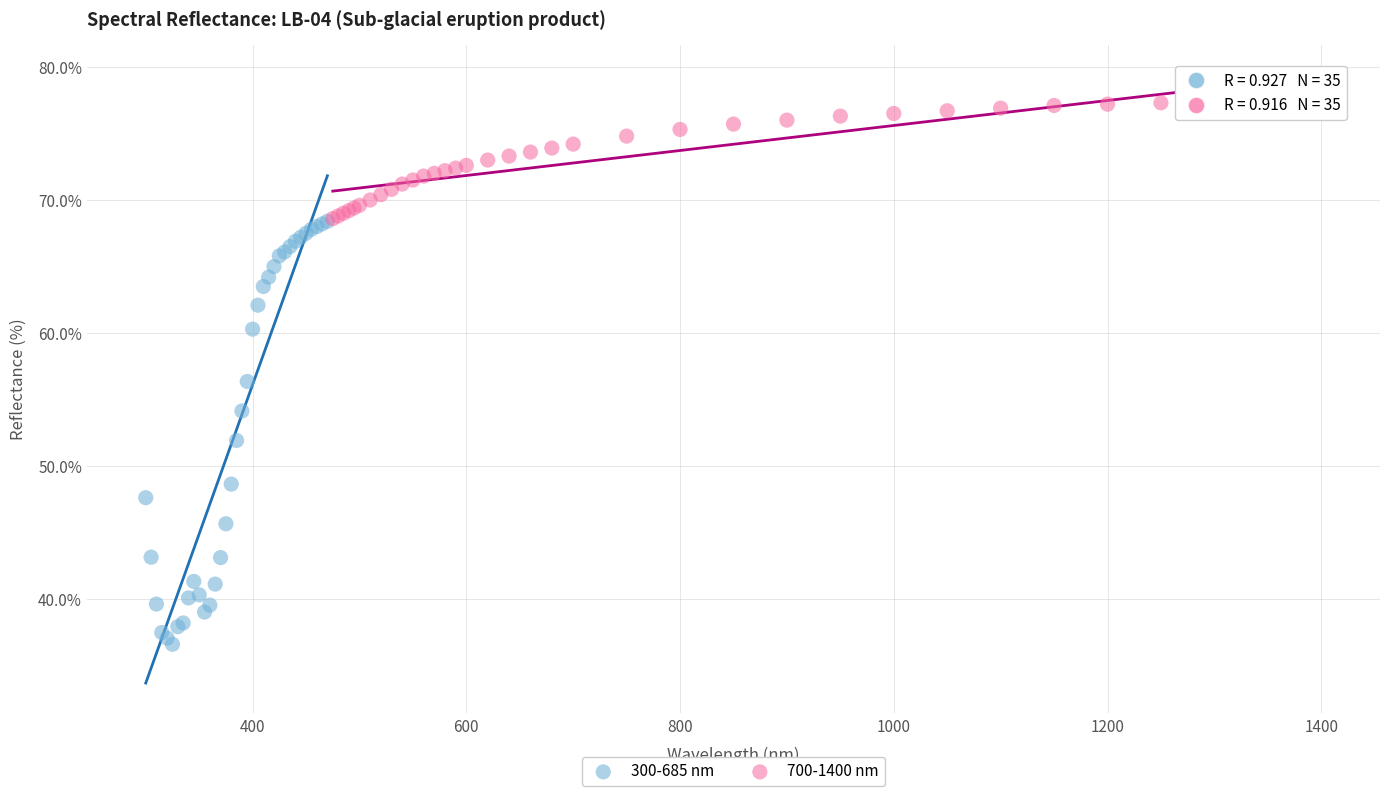

Which series has the widest spread of Y values?

300-685 nm